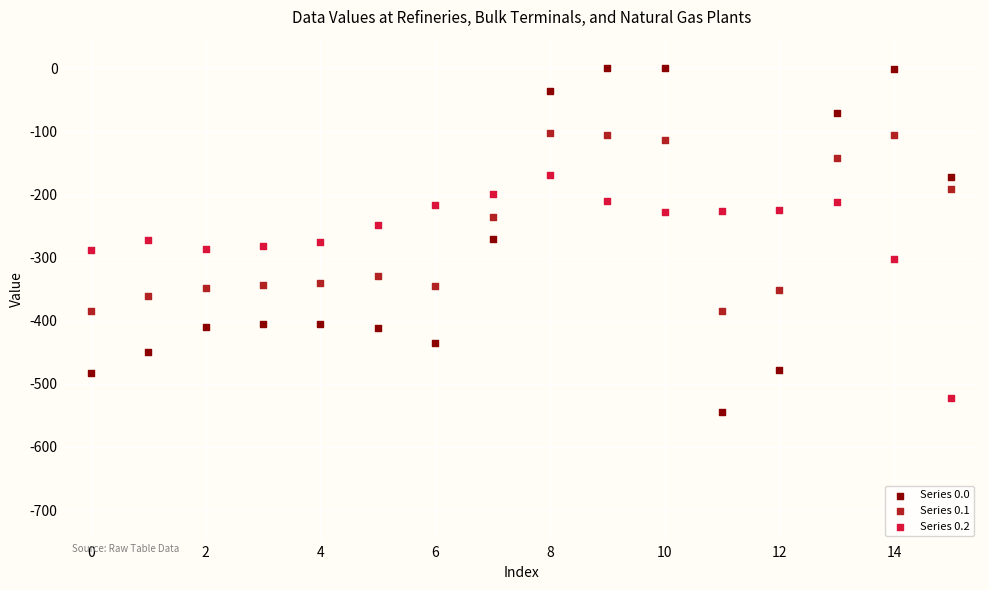

Which series has the largest Y range (max minus min)?

Series 0.0